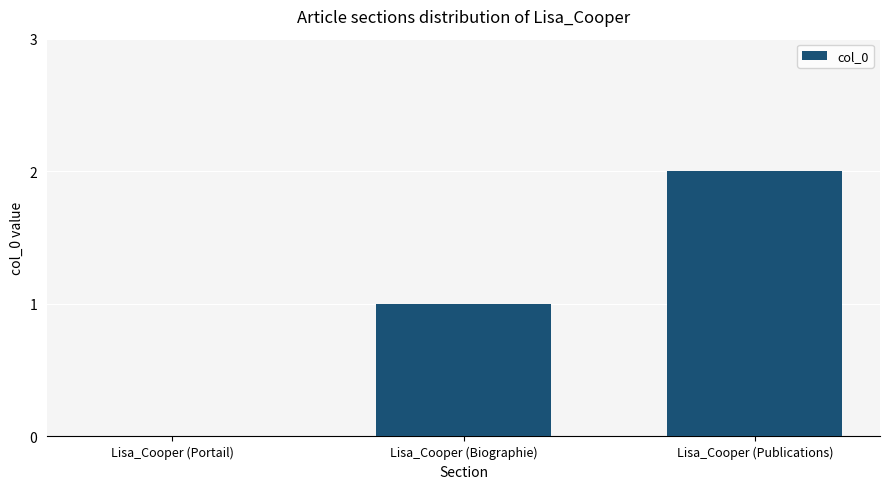

What is the sum of all values?

3